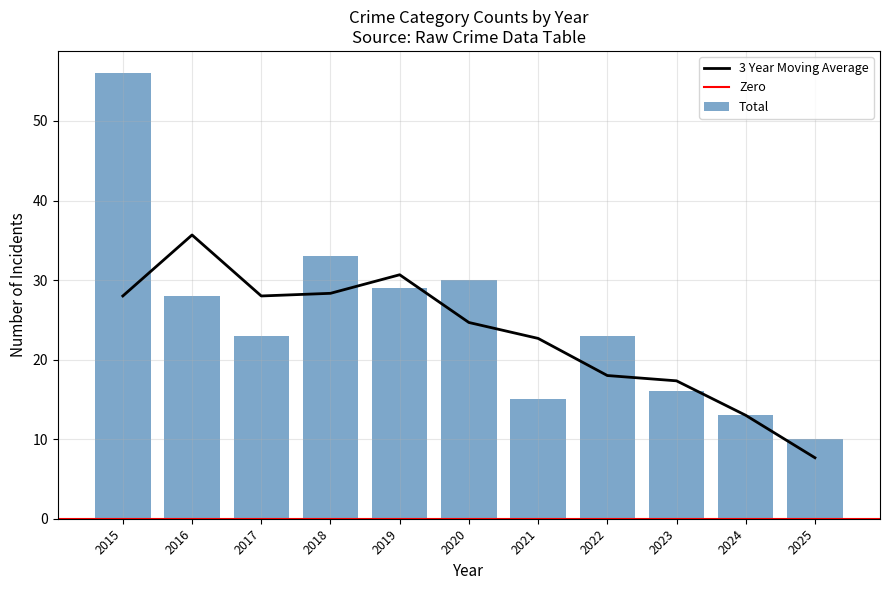

The value of 3 Year Moving Average at 2025 is 11.8. True or false?

False